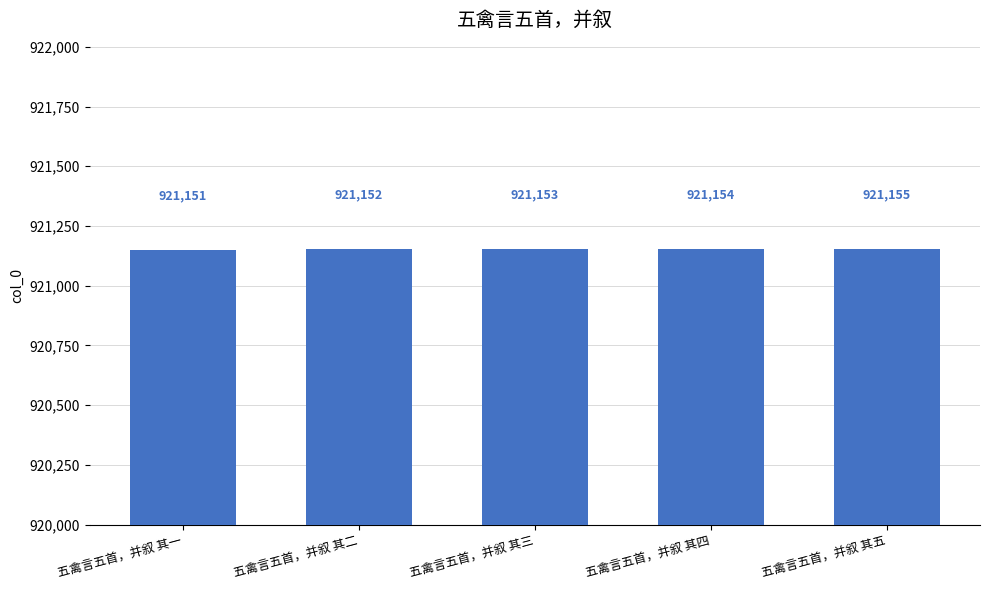

How many bars are there in total?

5